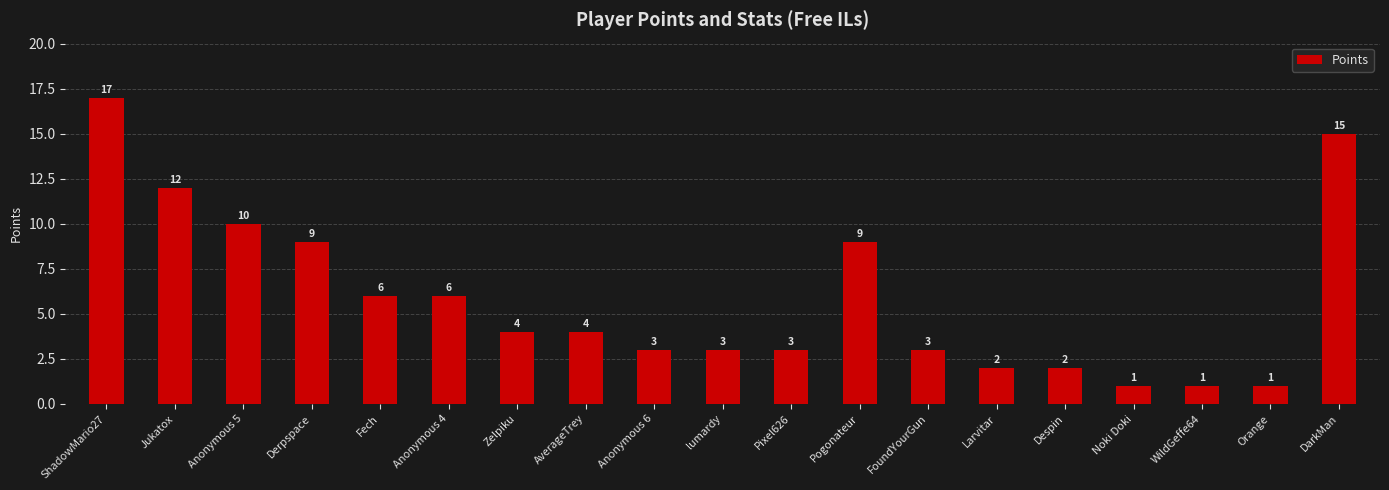

What is the change in value from Fech to Anonymous 6?

-3